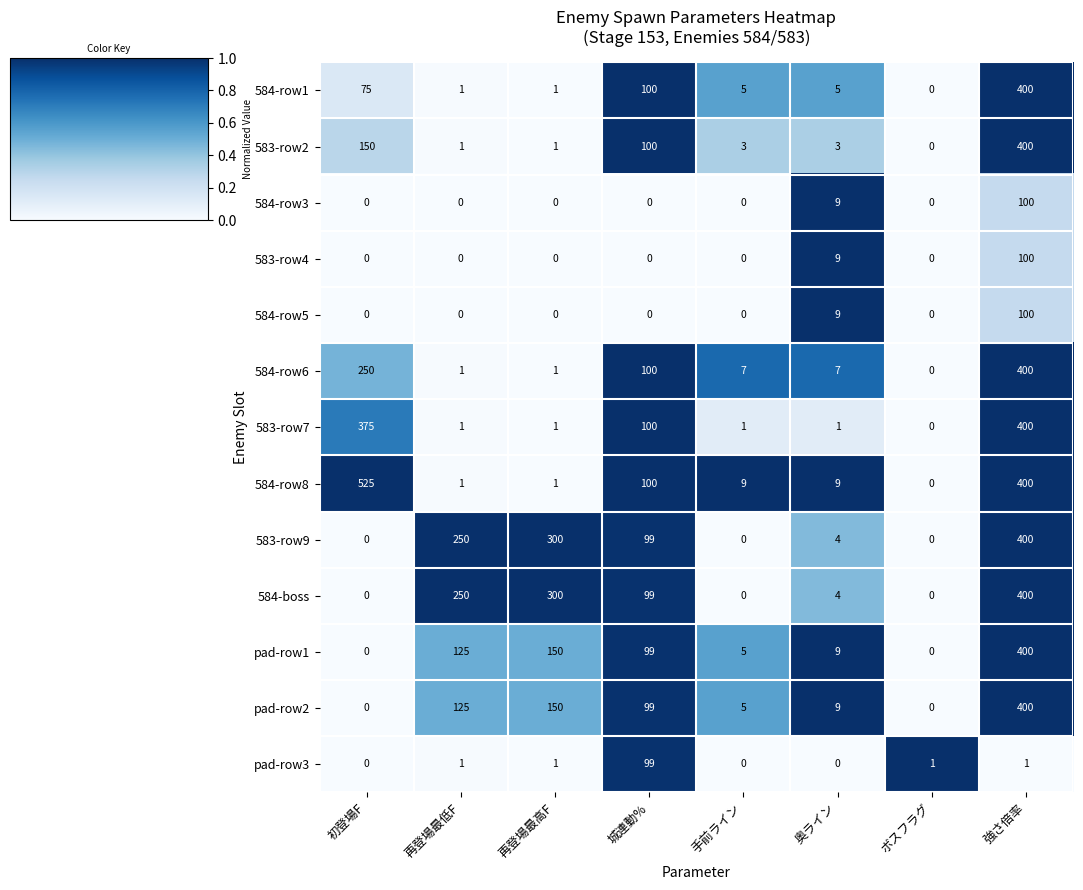

What is the sum of all 584-boss values?

1053